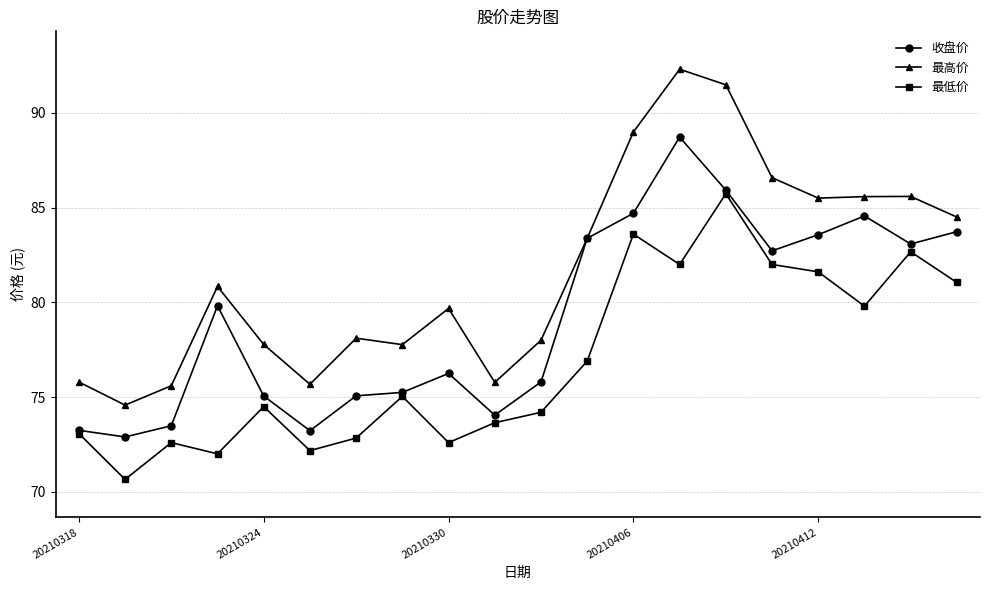

What is the value of the 收盘价 point at the 3rd from the left?

73.5